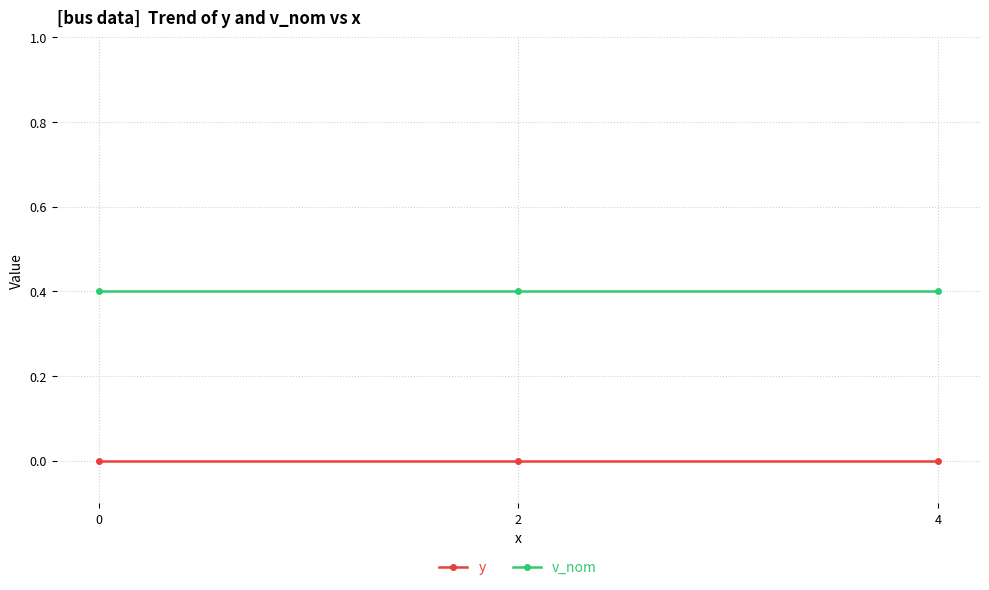

How many lines are shown in the chart?

2